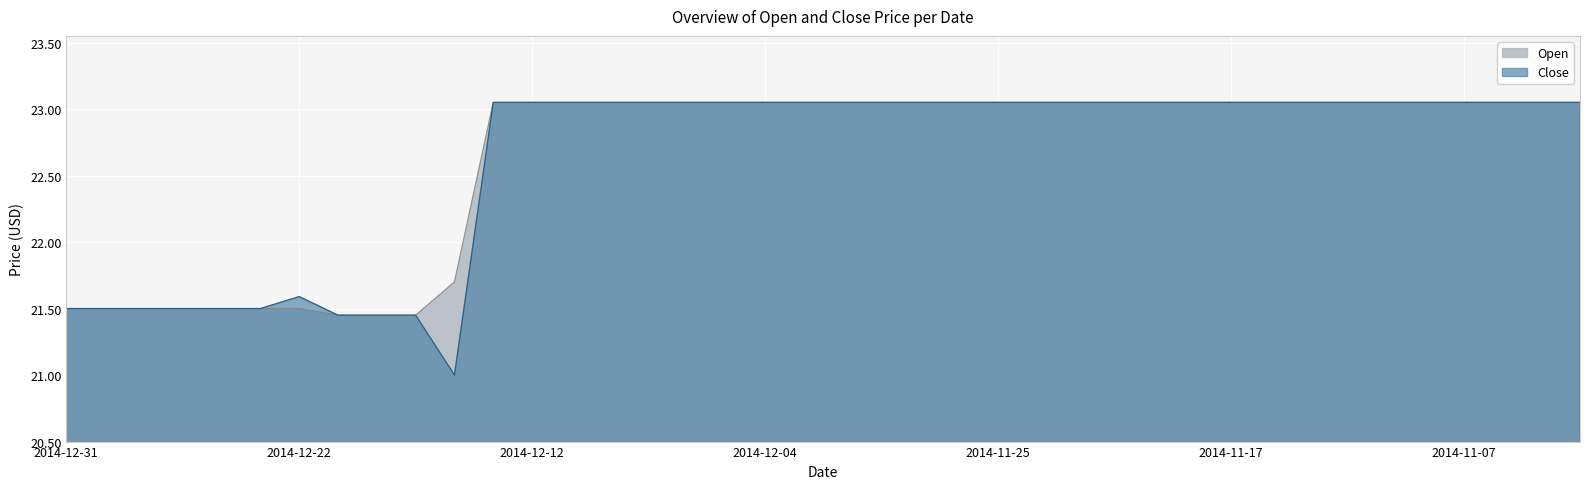

At how many categories does at least one series exceed 22?

29